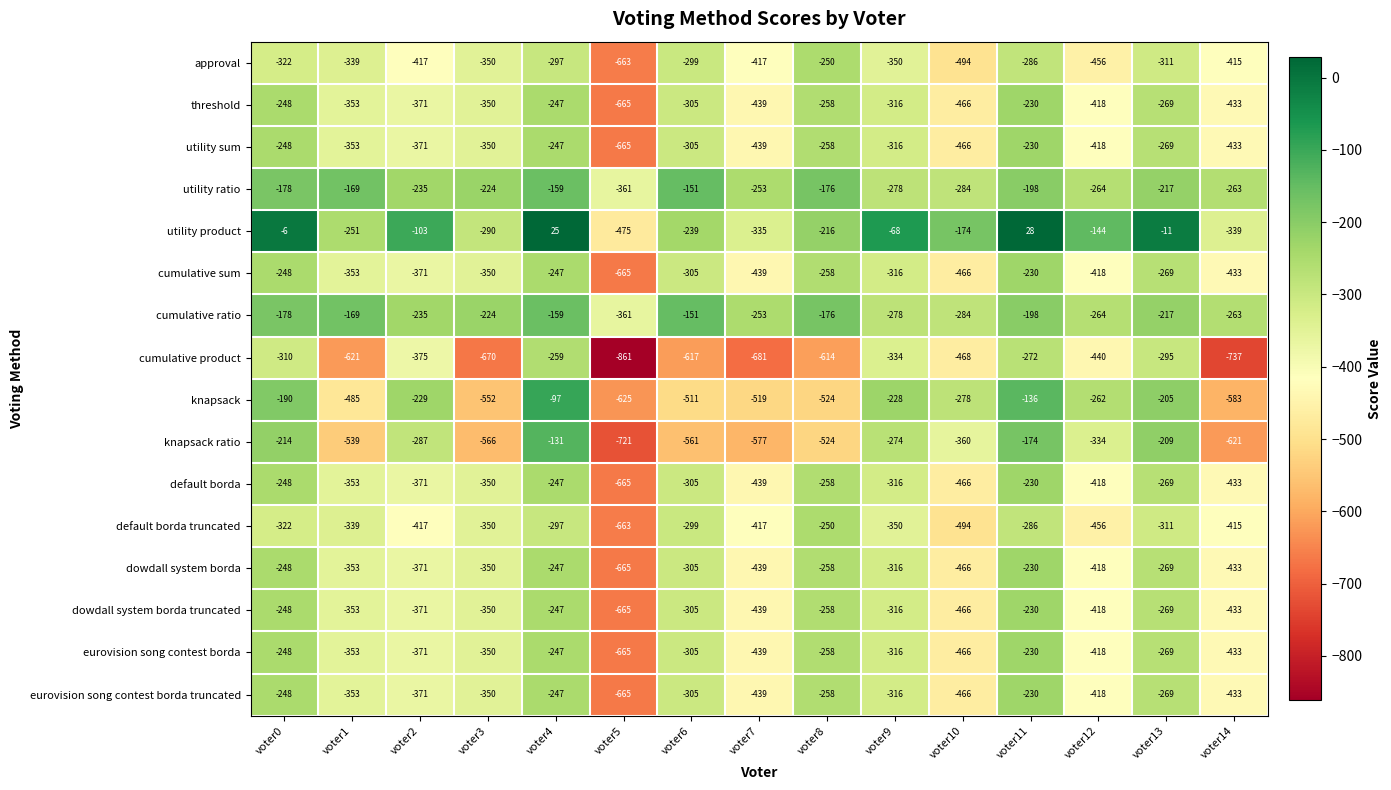

Which series changed the most between voter11 and voter13?

knapsack